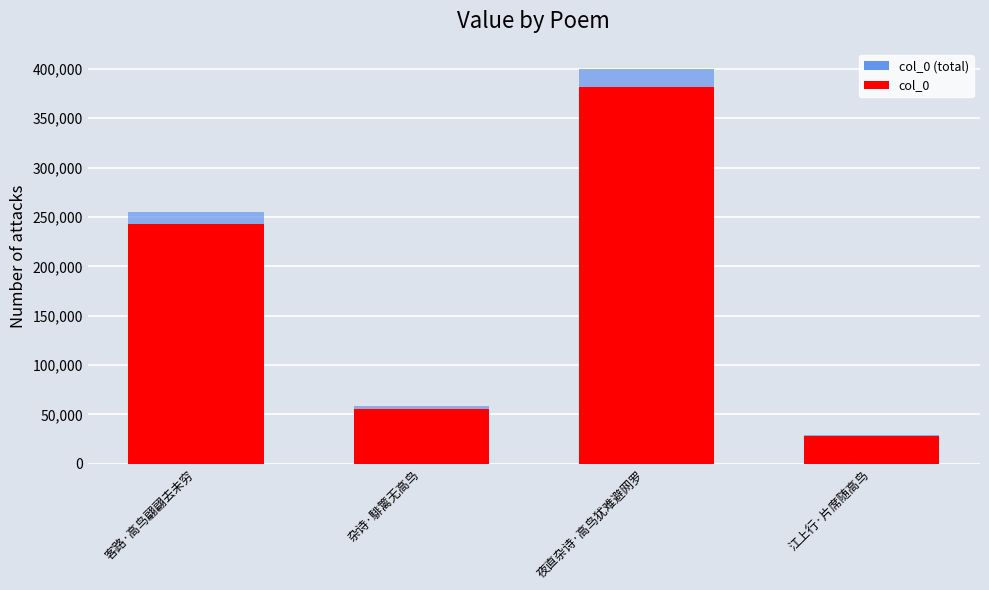

Which series changed the most between 夜直杂诗·高鸟犹难避网罗 and 江上行·片席随高鸟?

col_0 (total)